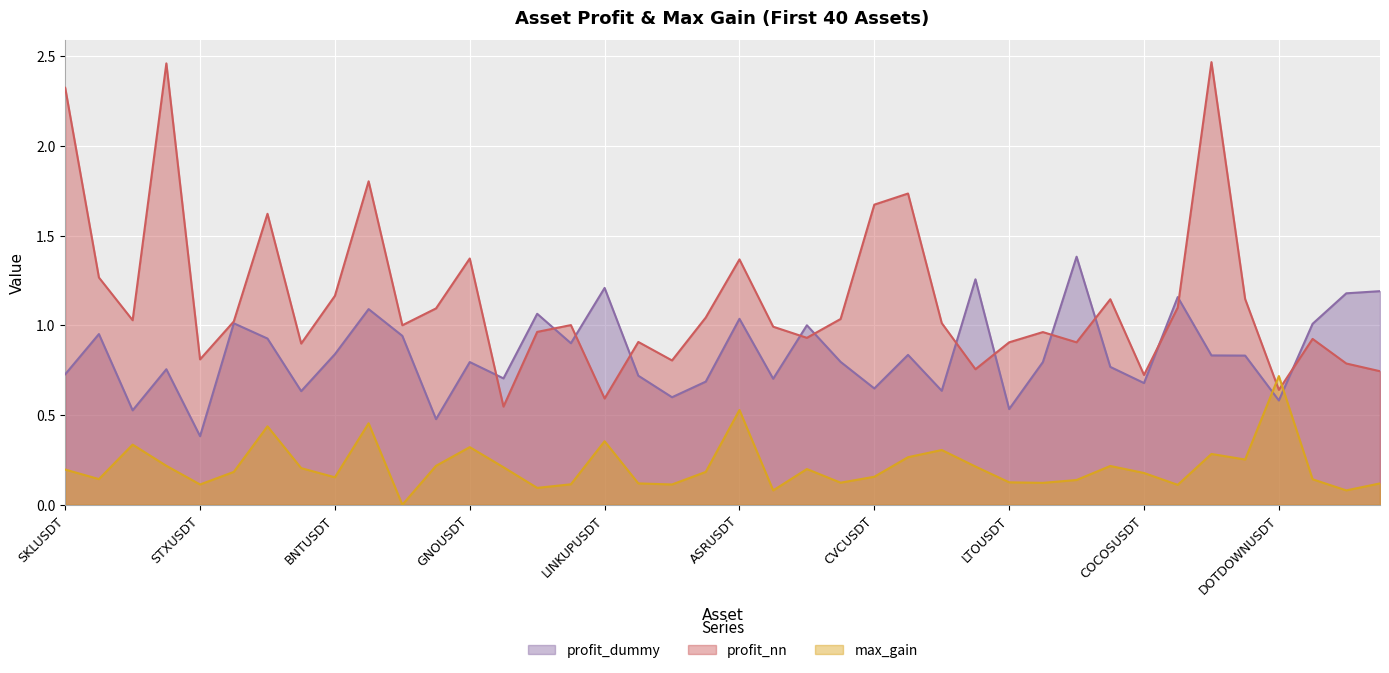

List the series in order of their peak value, lowest first.

max_gain, profit_dummy, profit_nn